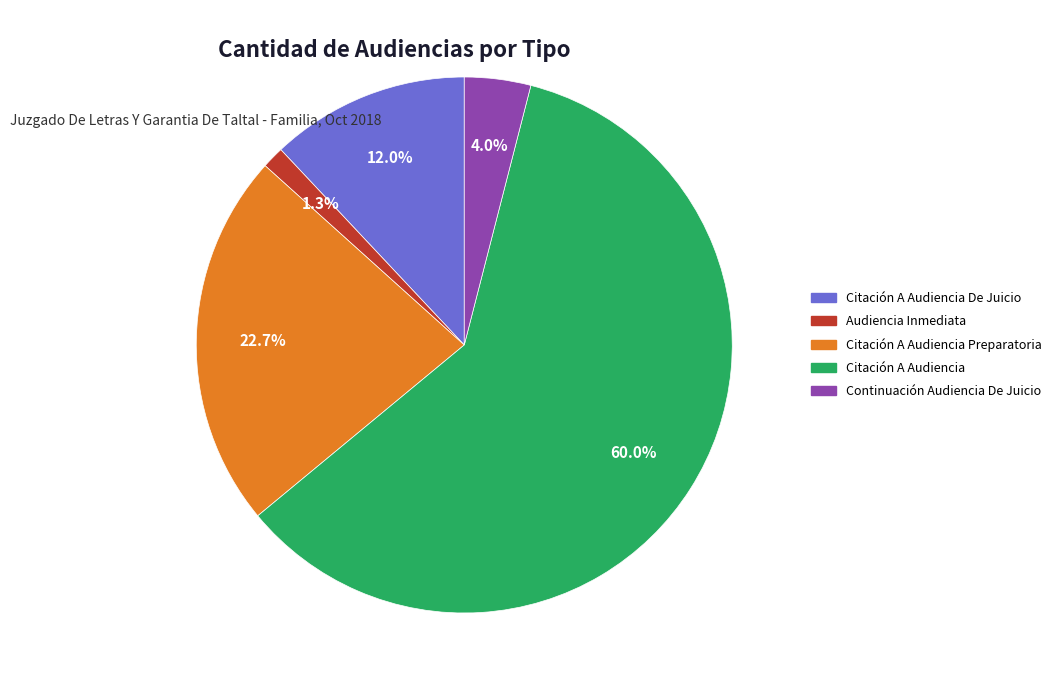

To the nearest percent, what is the difference between the largest and smallest slice percentages?

59%